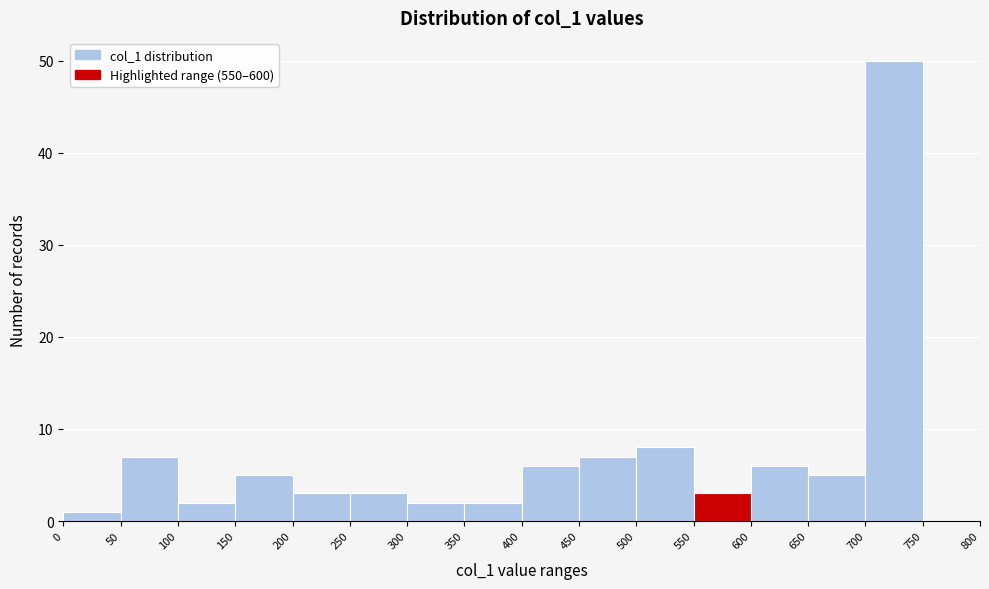

Reading left to right, transcribe this chart: for each bar, give the range it covers on the x-axis and its height. The values are not printed on the chart, so give them approximately, as read against the axis.

0 to 50: 1
50 to 100: 7
100 to 150: 2
150 to 200: 5
200 to 250: 3
250 to 300: 3
300 to 350: 2
350 to 400: 2
400 to 450: 6
450 to 500: 7
500 to 550: 8
550 to 600: 3
600 to 650: 6
650 to 700: 5
700 to 750: 50
750 to 800: 0